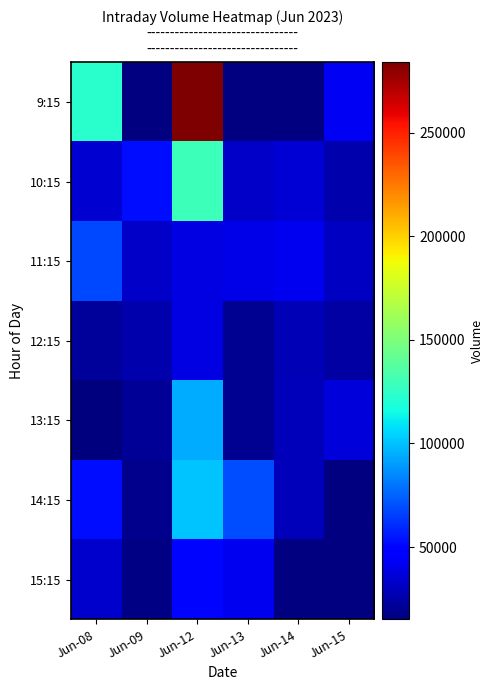

How many values in the 13:15 series exceed 28892?

2